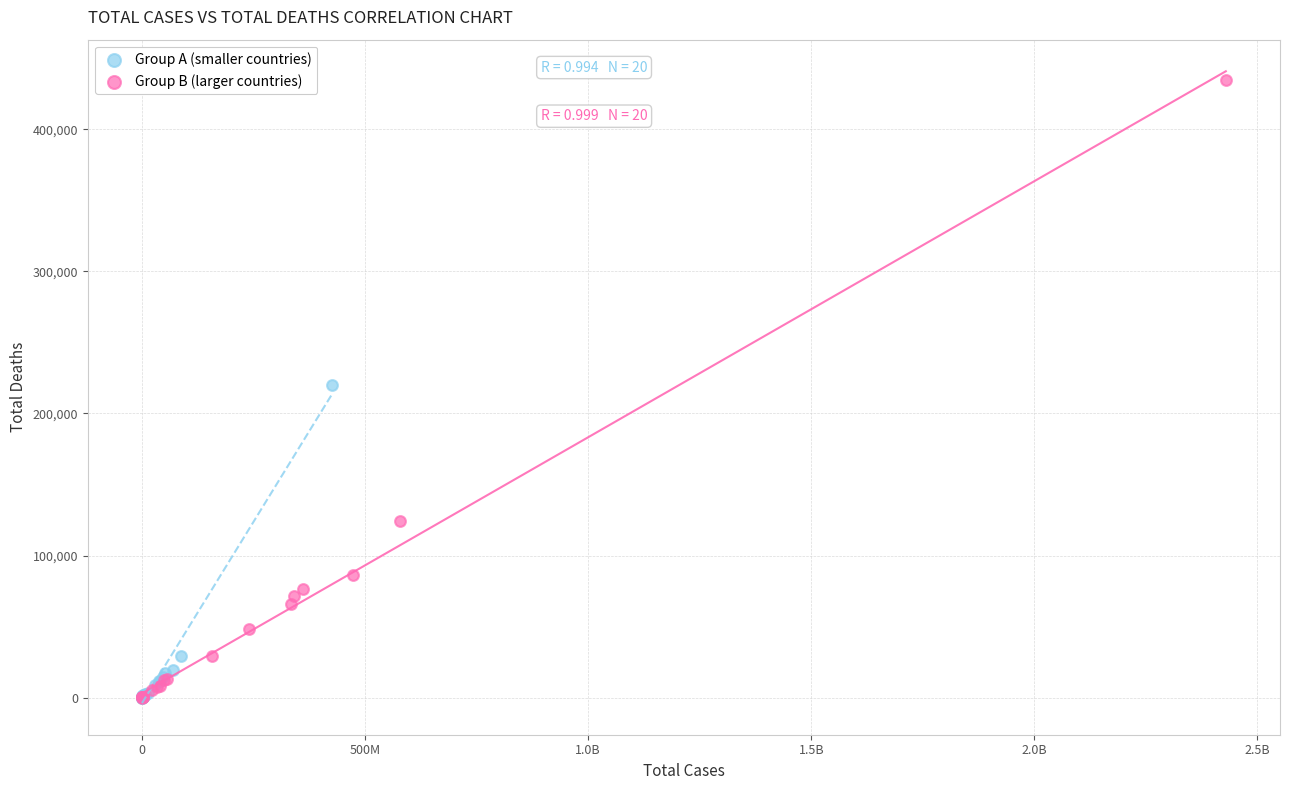

Which series contains the highest Y value?

Group B (larger countries)